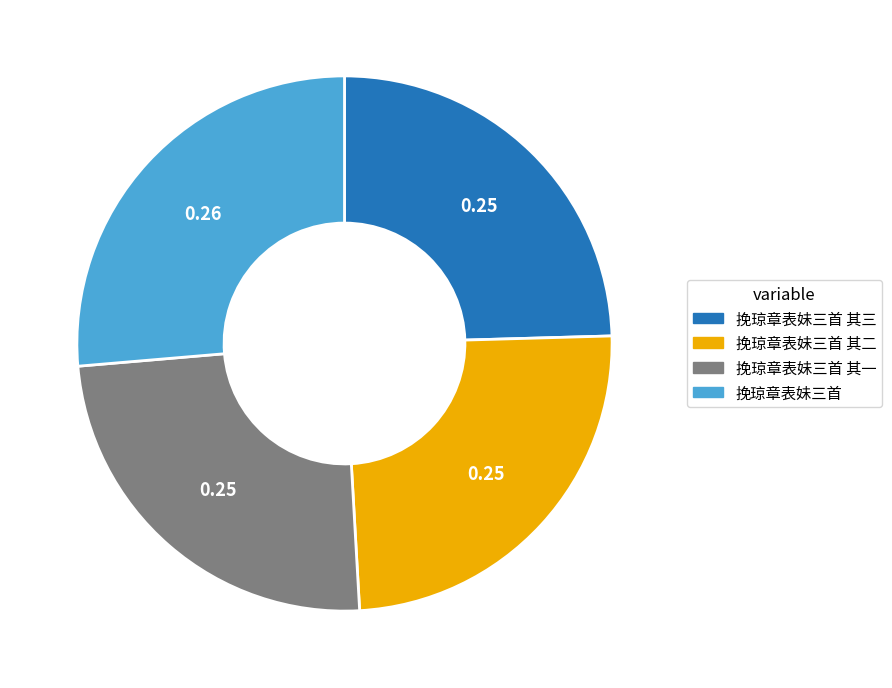

Count the number of slices in the pie.

4